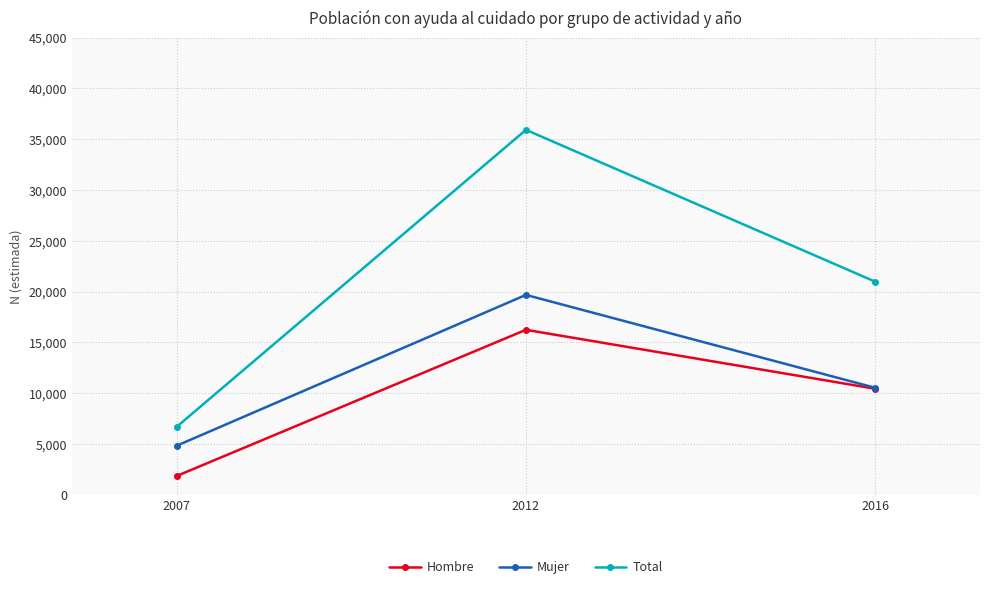

What is the difference between the maximum and minimum values in the Mujer series?

14838